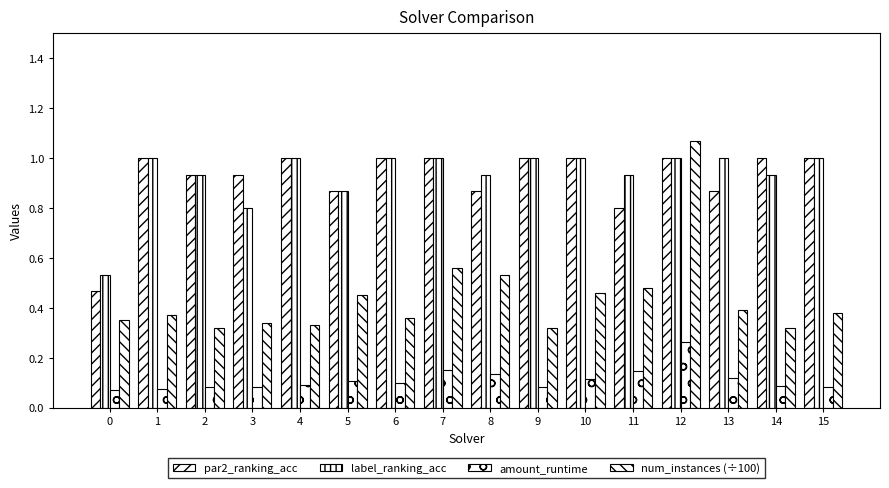

Is the value of amount_runtime at 3 greater than the value of num_instances (÷100) at 5?

No